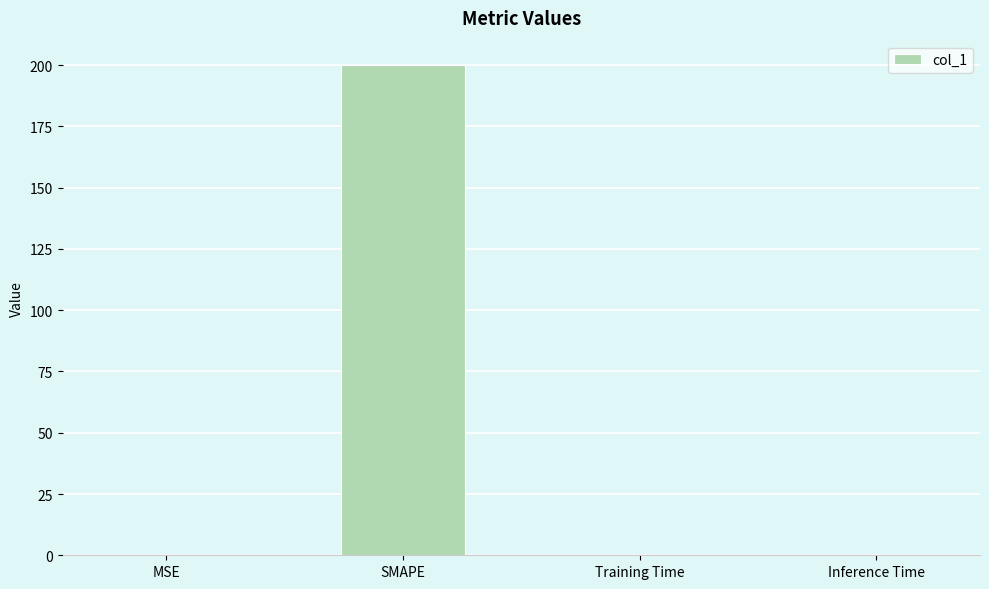

True or false: the data shows 355.2 at SMAPE.

False